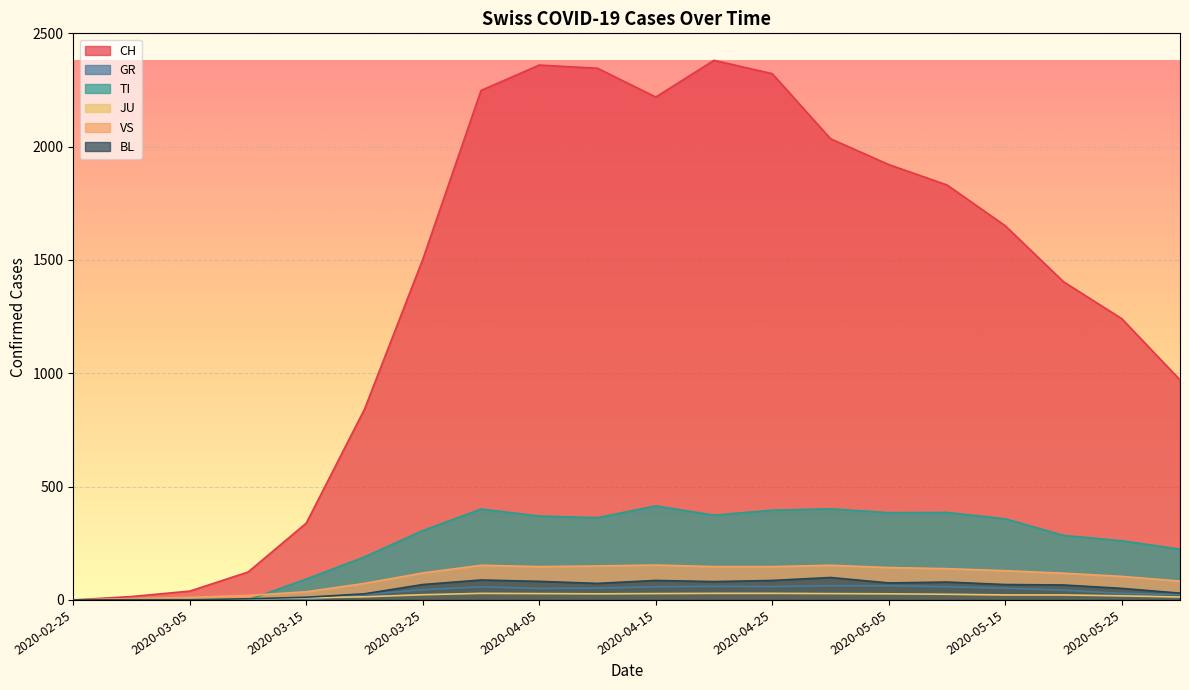

Which label corresponds to the smallest value in the chart?

2020-02-25